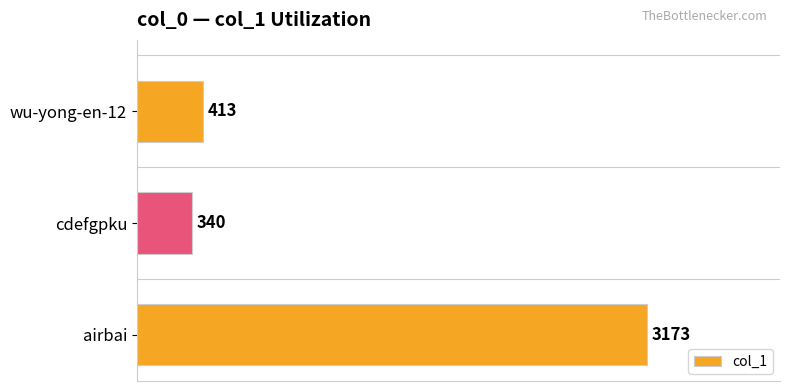

How many distinct data groups are displayed?

1